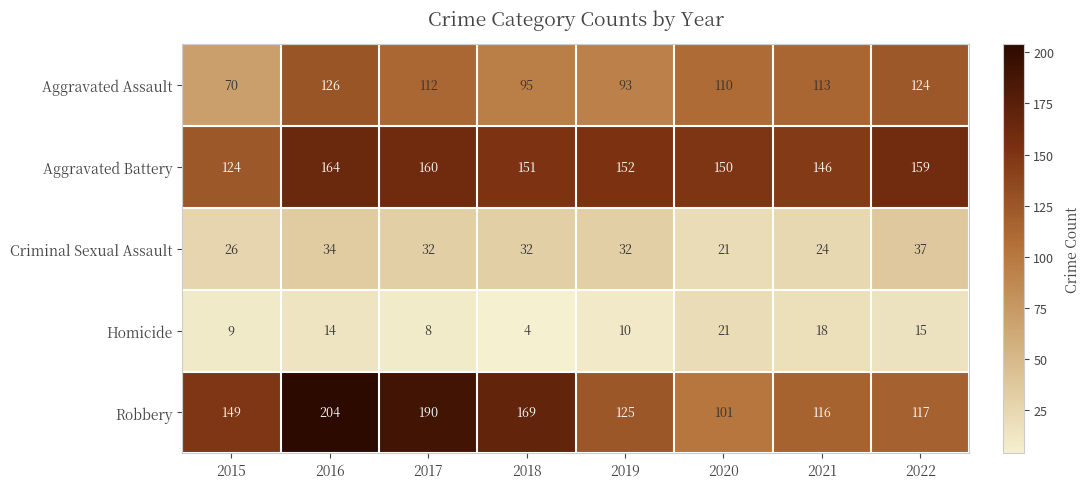

Which series has the widest spread of values?

Robbery